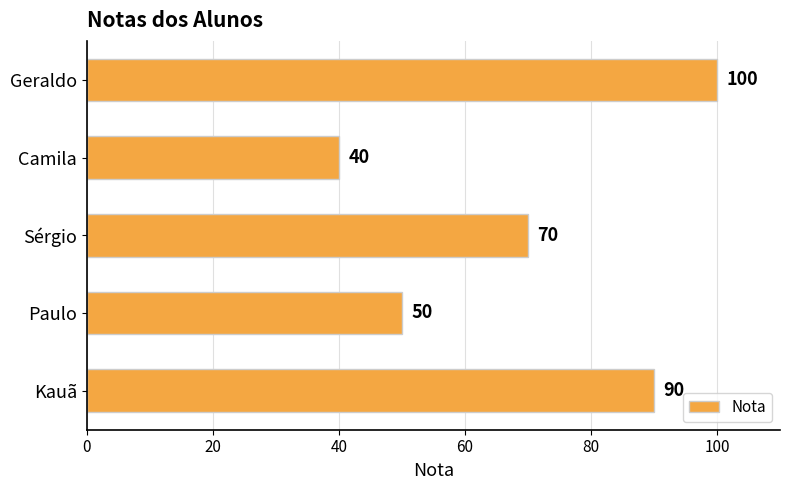

Count the number of data series in this chart.

1